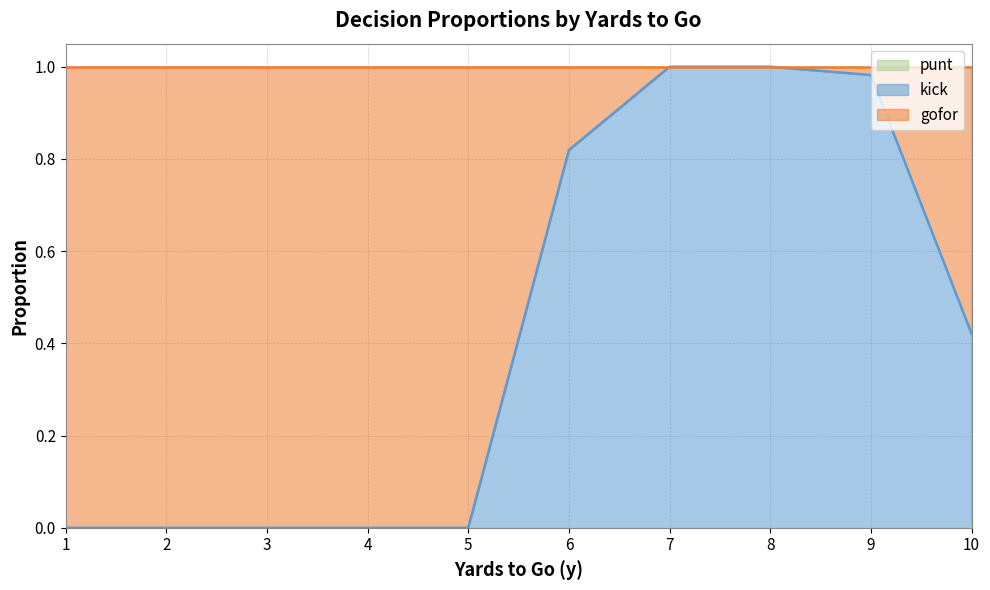

True or false: punt and gofor cross at least once.

False